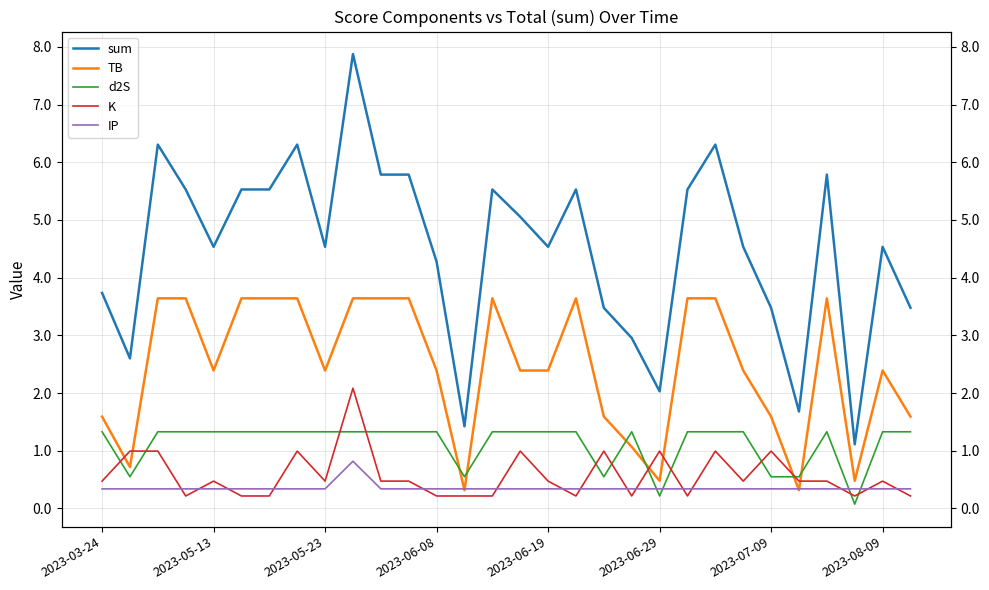

Count the number of categories in the chart.

30